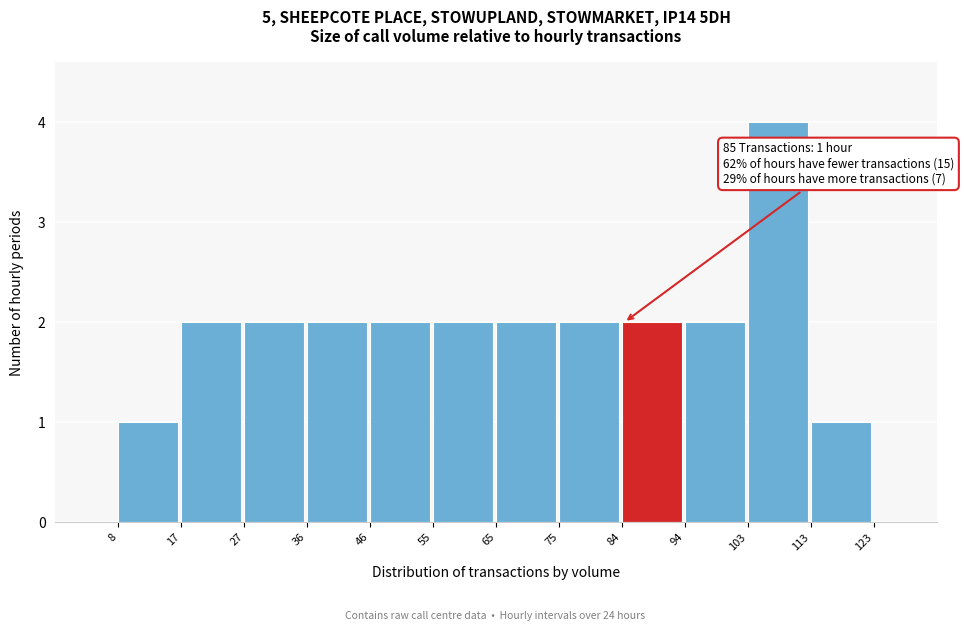

Which range on the x-axis has the tallest bar?

103 to 113